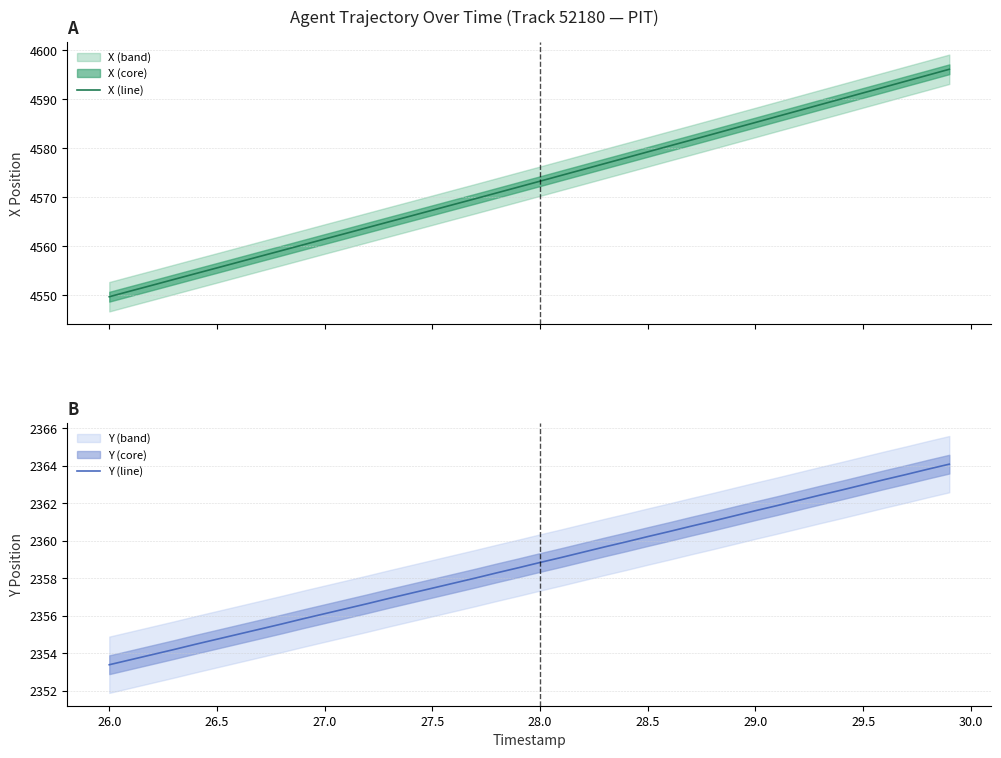

What is the smallest value displayed?

2353.4